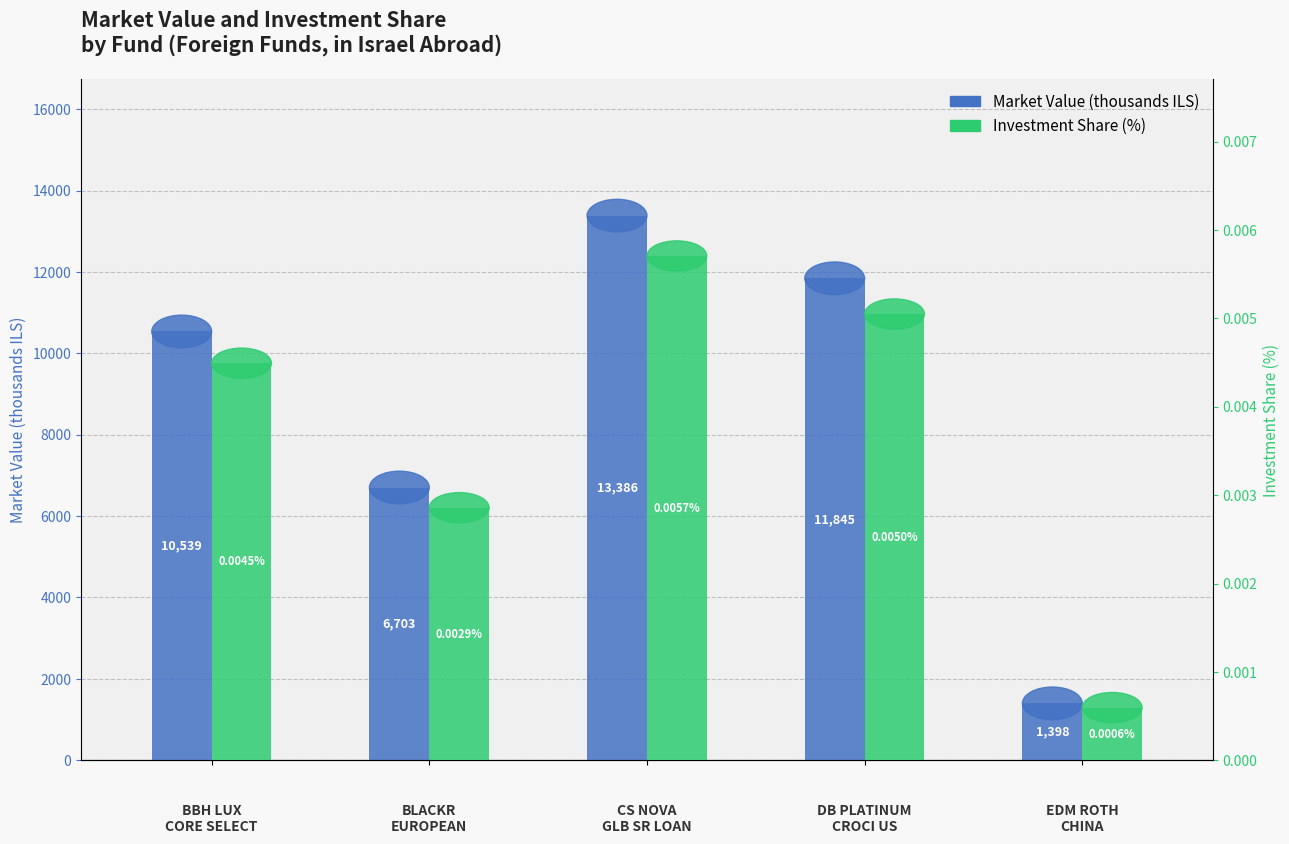

How many values in the Market Value (thousands ILS) series exceed 10538?

3